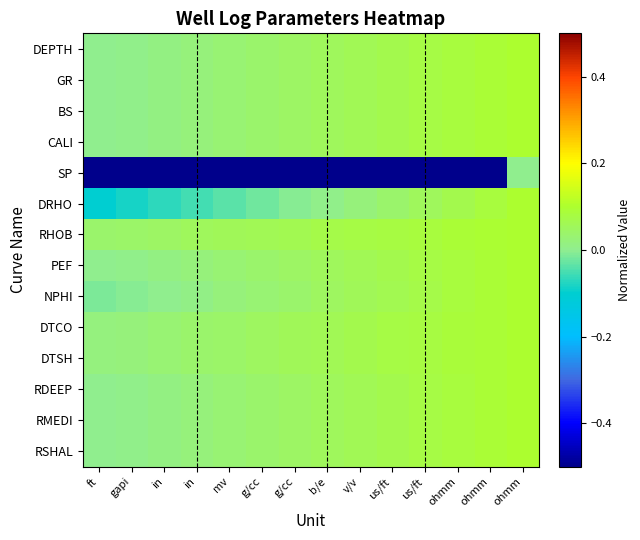

Reading right to left, what are all the values shown in this chart?

DEPTH: ohmm=0.1	ohmm=0.1	ohmm=0.1	us/ft=0.1	us/ft=0.1	v/v=0.1	b/e=0.1	g/cc=0.0	g/cc=0.0	mv=0.0	in=0.0	in=0.0	gapi=0.0	ft=0.0
GR: ohmm=0.1	ohmm=0.1	ohmm=0.1	us/ft=0.1	us/ft=0.1	v/v=0.1	b/e=0.1	g/cc=0.0	g/cc=0.0	mv=0.0	in=0.0	in=0.0	gapi=0.0	ft=0.0
BS: ohmm=0.1	ohmm=0.1	ohmm=0.1	us/ft=0.1	us/ft=0.1	v/v=0.1	b/e=0.1	g/cc=0.0	g/cc=0.0	mv=0.0	in=0.0	in=0.0	gapi=0.0	ft=0.0
CALI: ohmm=0.1	ohmm=0.1	ohmm=0.1	us/ft=0.1	us/ft=0.1	v/v=0.1	b/e=0.1	g/cc=0.0	g/cc=0.0	mv=0.0	in=0.0	in=0.0	gapi=0.0	ft=0.0
SP: ohmm=0.0	ohmm=-0.5	ohmm=-0.5	us/ft=-0.5	us/ft=-0.5	v/v=-0.5	b/e=-0.5	g/cc=-0.5	g/cc=-0.5	mv=-0.5	in=-0.5	in=-0.5	gapi=-0.5	ft=-0.5
DRHO: ohmm=0.1	ohmm=0.1	ohmm=0.1	us/ft=0.1	us/ft=0.0	v/v=0.0	b/e=0.0	g/cc=-0.0	g/cc=-0.0	mv=-0.0	in=-0.1	in=-0.1	gapi=-0.1	ft=-0.1
RHOB: ohmm=0.1	ohmm=0.1	ohmm=0.1	us/ft=0.1	us/ft=0.1	v/v=0.1	b/e=0.1	g/cc=0.1	g/cc=0.1	mv=0.1	in=0.1	in=0.0	gapi=0.0	ft=0.0
PEF: ohmm=0.1	ohmm=0.1	ohmm=0.1	us/ft=0.1	us/ft=0.1	v/v=0.1	b/e=0.1	g/cc=0.0	g/cc=0.0	mv=0.0	in=0.0	in=0.0	gapi=0.0	ft=0.0
NPHI: ohmm=0.1	ohmm=0.1	ohmm=0.1	us/ft=0.1	us/ft=0.1	v/v=0.1	b/e=0.0	g/cc=0.0	g/cc=0.0	mv=0.0	in=0.0	in=0.0	gapi=-0.0	ft=-0.0
DTCO: ohmm=0.1	ohmm=0.1	ohmm=0.1	us/ft=0.1	us/ft=0.1	v/v=0.1	b/e=0.1	g/cc=0.1	g/cc=0.0	mv=0.0	in=0.0	in=0.0	gapi=0.0	ft=0.0
DTSH: ohmm=0.1	ohmm=0.1	ohmm=0.1	us/ft=0.1	us/ft=0.1	v/v=0.1	b/e=0.1	g/cc=0.1	g/cc=0.0	mv=0.0	in=0.0	in=0.0	gapi=0.0	ft=0.0
RDEEP: ohmm=0.1	ohmm=0.1	ohmm=0.1	us/ft=0.1	us/ft=0.1	v/v=0.1	b/e=0.1	g/cc=0.0	g/cc=0.0	mv=0.0	in=0.0	in=0.0	gapi=0.0	ft=0.0
RMEDI: ohmm=0.1	ohmm=0.1	ohmm=0.1	us/ft=0.1	us/ft=0.1	v/v=0.1	b/e=0.1	g/cc=0.0	g/cc=0.0	mv=0.0	in=0.0	in=0.0	gapi=0.0	ft=0.0
RSHAL: ohmm=0.1	ohmm=0.1	ohmm=0.1	us/ft=0.1	us/ft=0.1	v/v=0.1	b/e=0.1	g/cc=0.0	g/cc=0.0	mv=0.0	in=0.0	in=0.0	gapi=0.0	ft=0.0